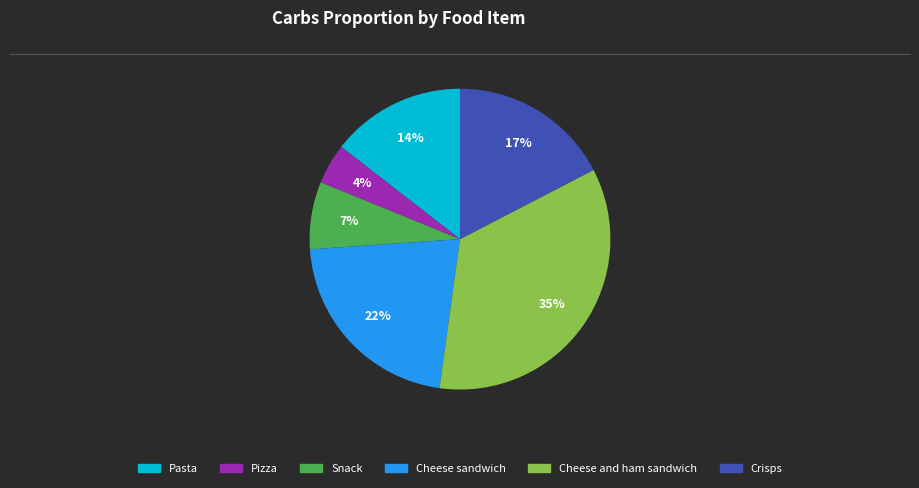

Which has a higher value, Snack or Pizza?

Snack